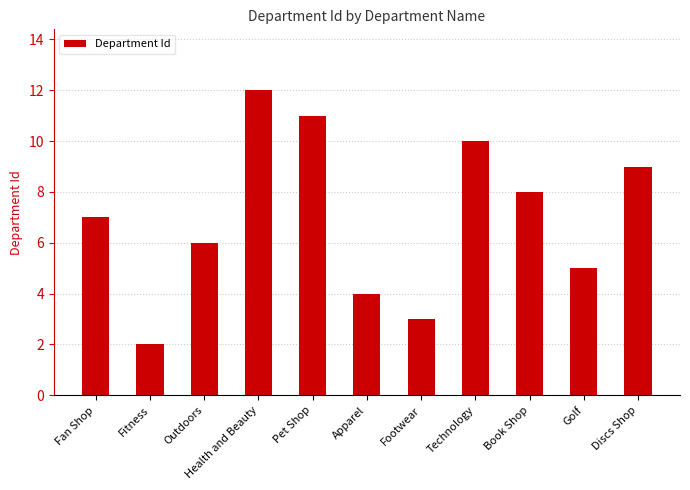

What is the ratio of the value at Health and Beauty to the value at Golf?

2.4